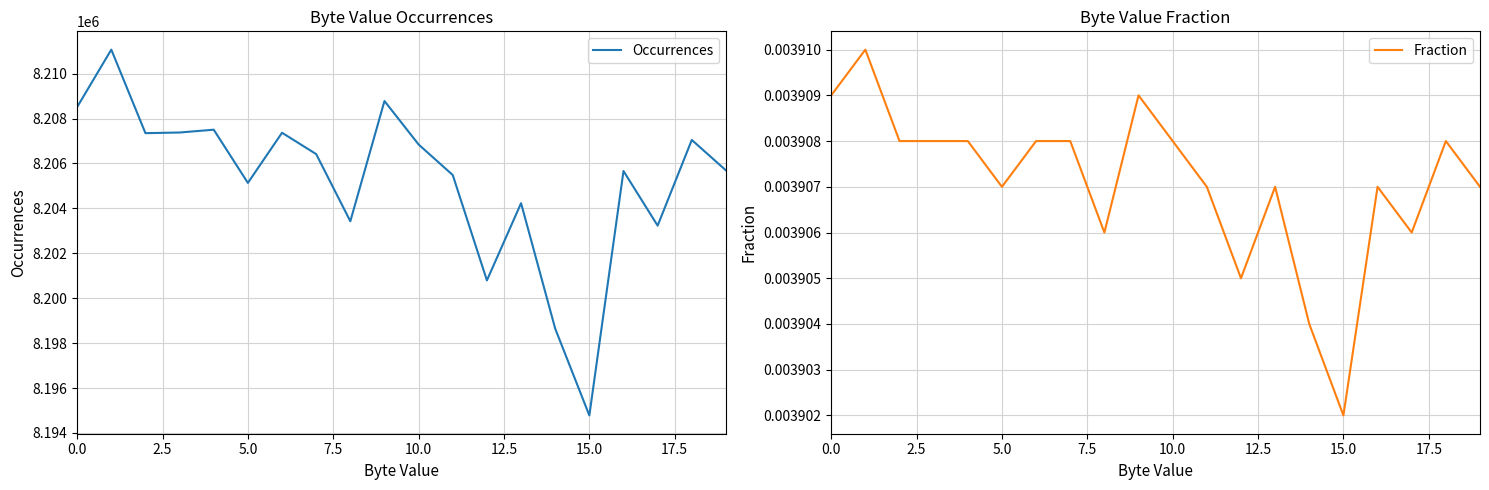

What are all the series names shown in the legend?

Occurrences, Fraction